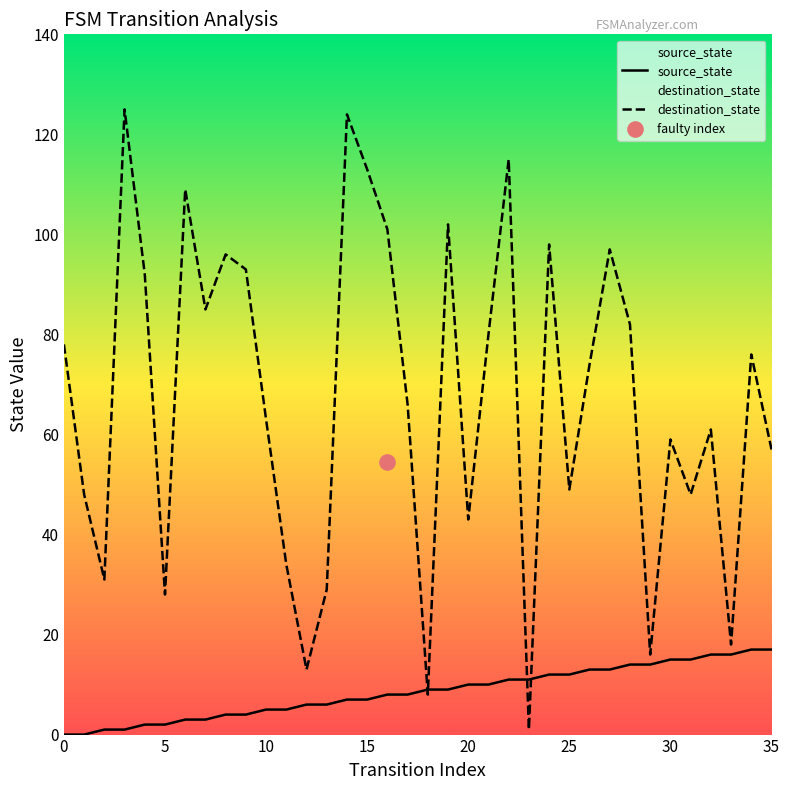

What are all the series names shown in the legend?

source_state, destination_state